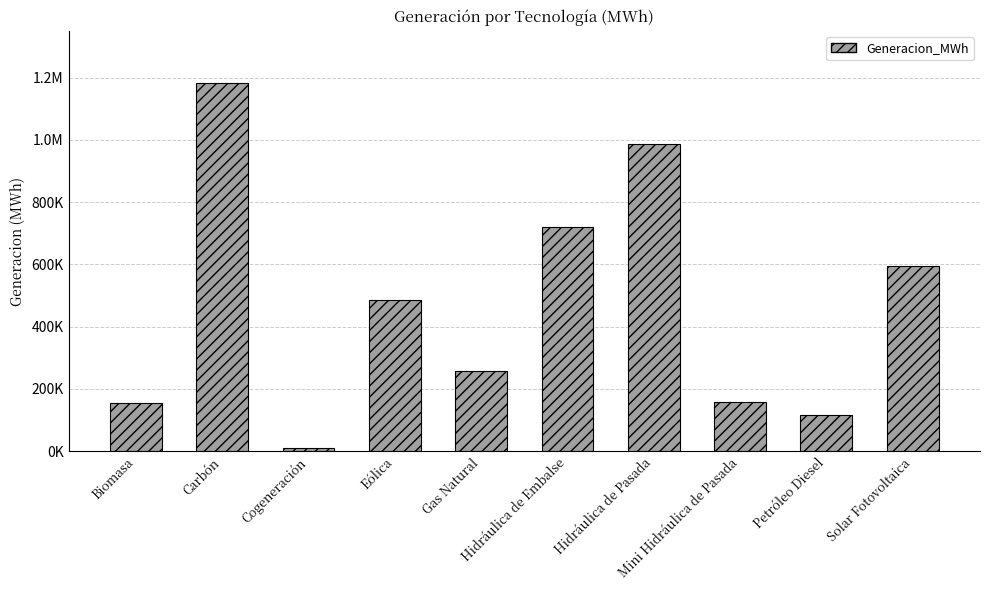

What position from the right is Eólica?

7